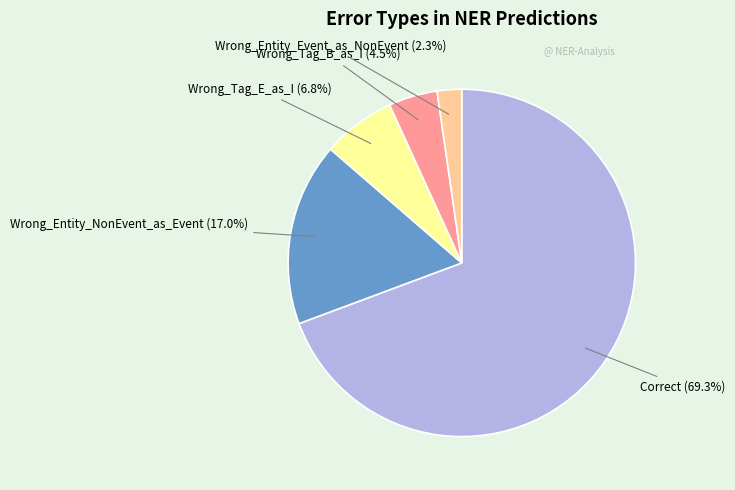

How many slices are in this pie chart?

5